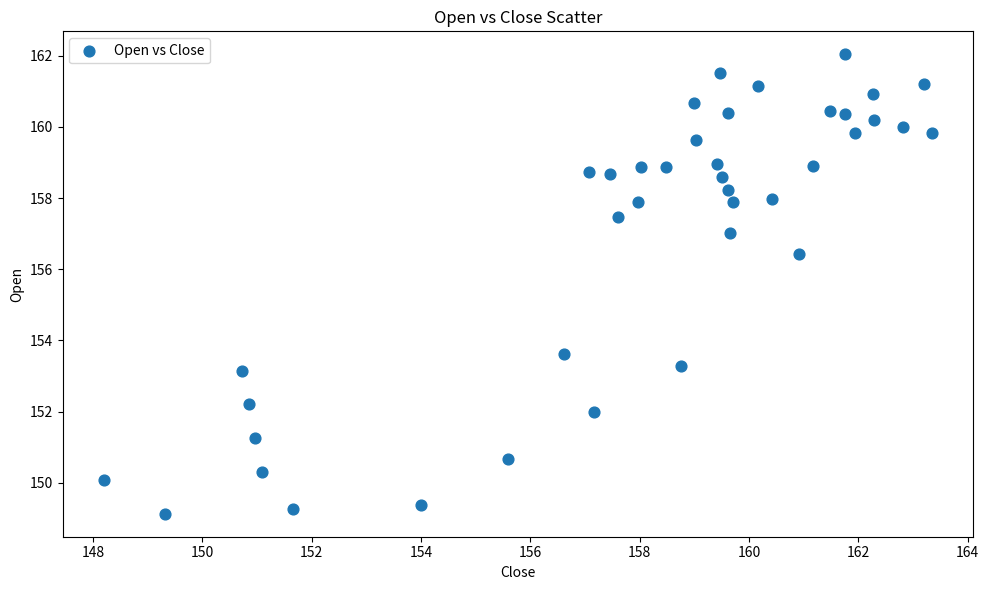

What is the range of Y values (max minus min)?

12.9